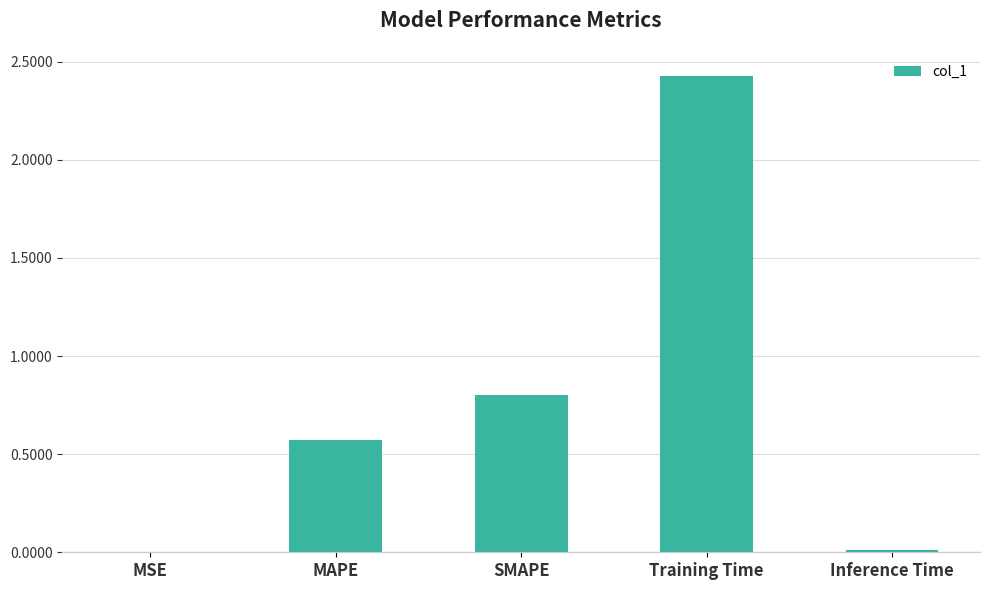

True or false: the data shows 0.8 at SMAPE.

True